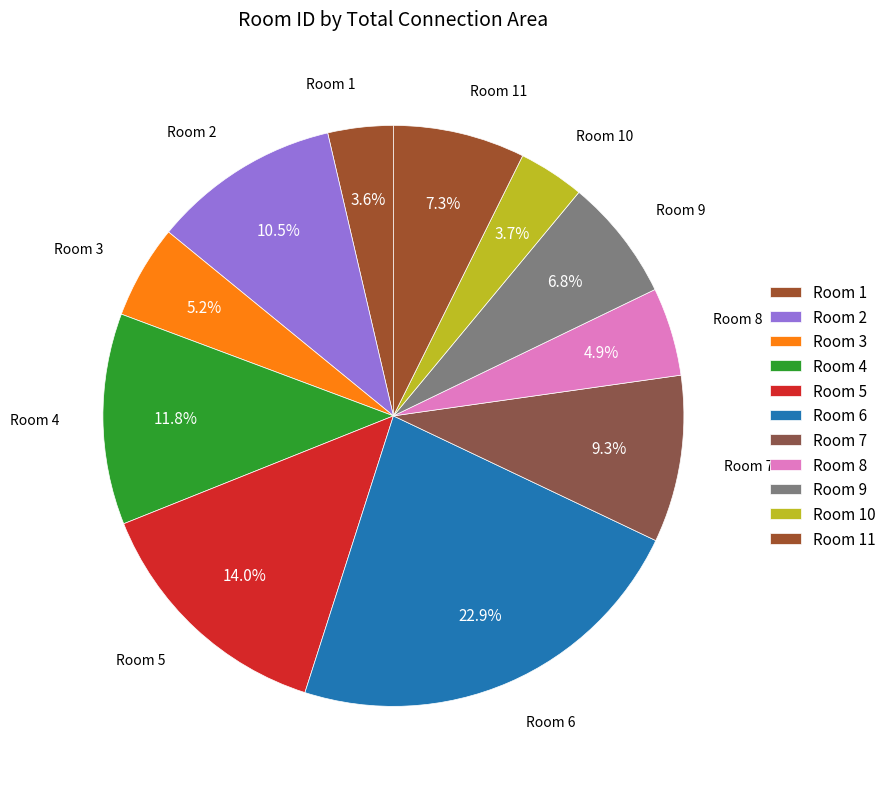

How many segments does this pie chart have?

11